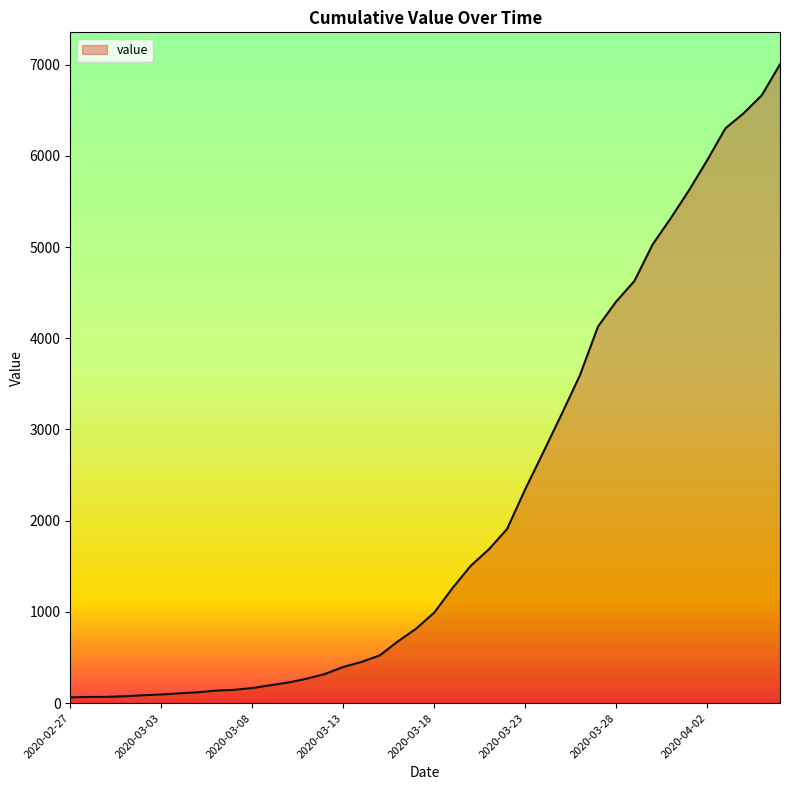

What is the greatest value displayed?

7003